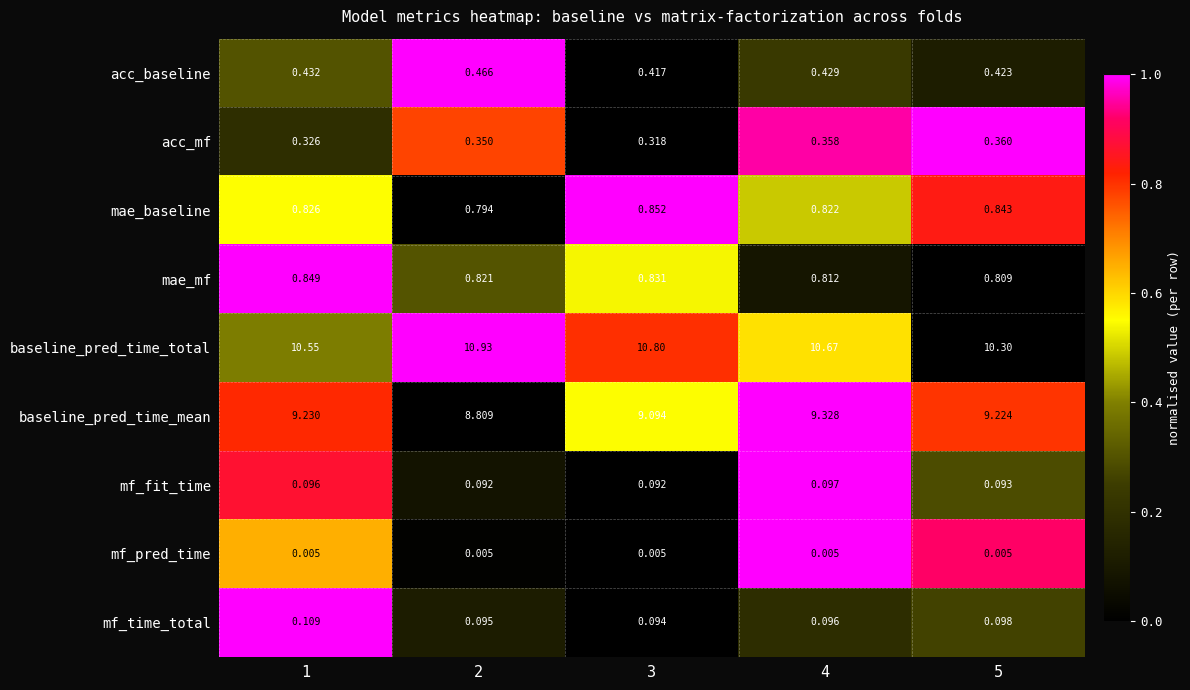

What is the difference between the highest and lowest values at 2?

10.9